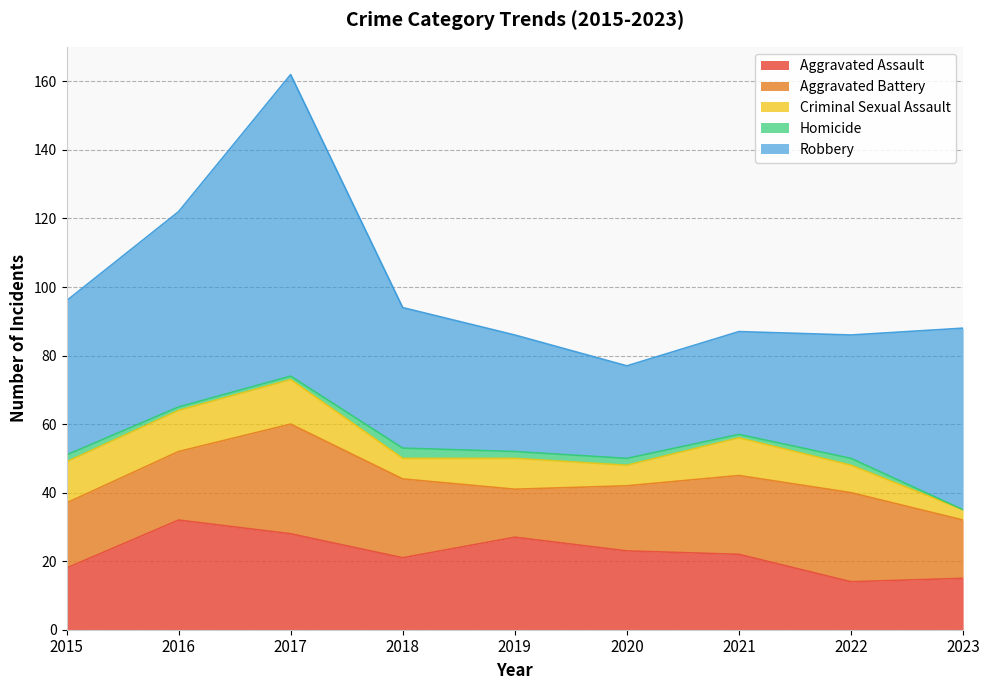

What is the difference between the highest and lowest values at 2023?

53